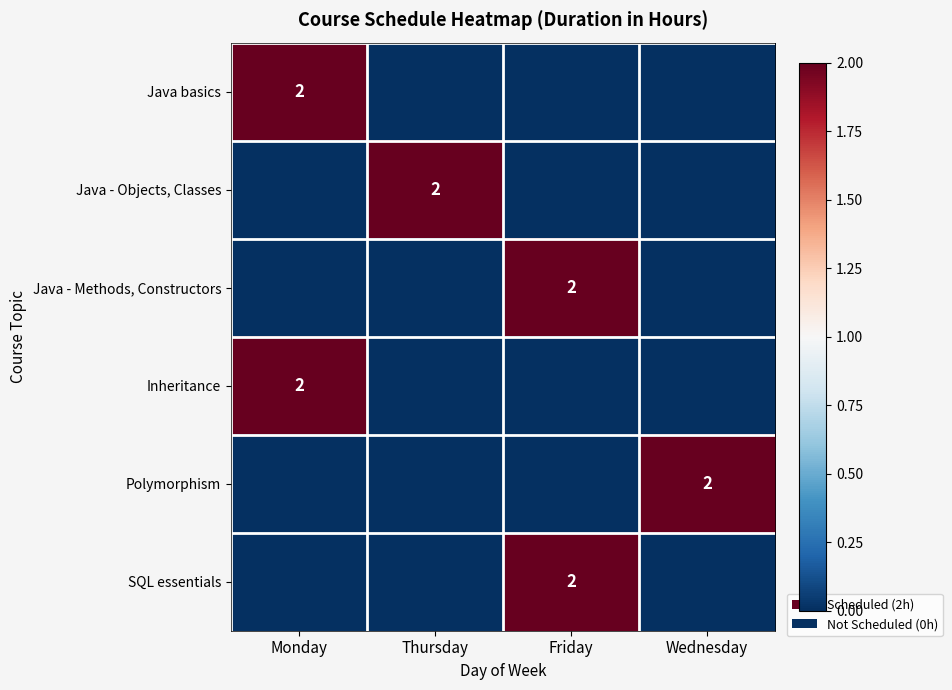

The value of Java - Methods, Constructors at Friday is 3. True or false?

False